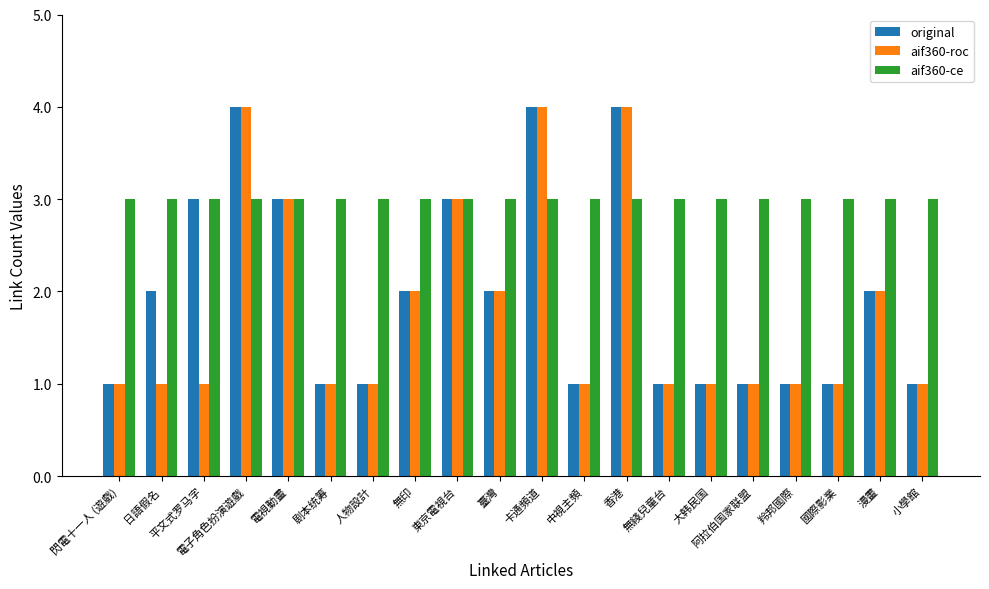

What is the smallest value displayed?

1